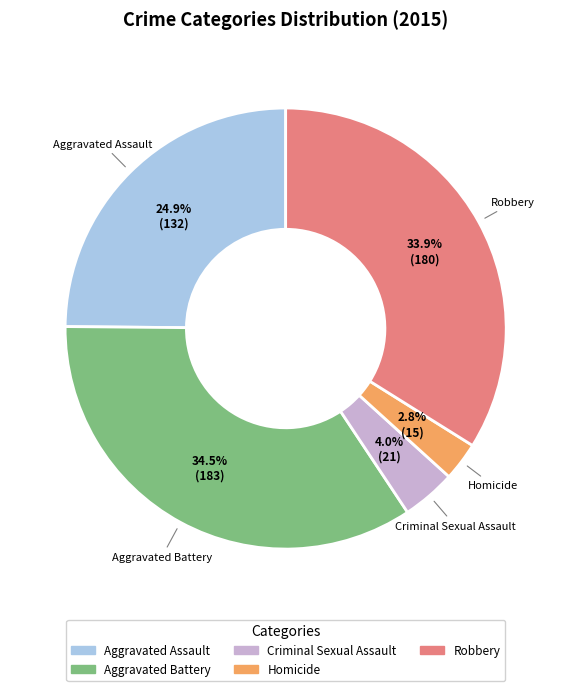

Which slice is the smallest?

Homicide